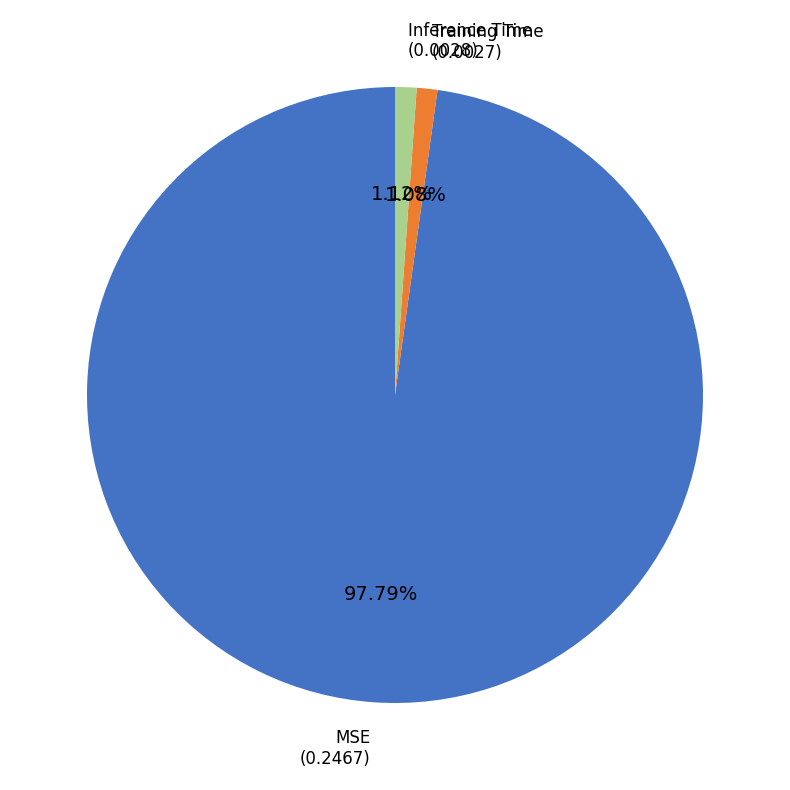

To the nearest percent, what portion does Inference Time represent?

1%